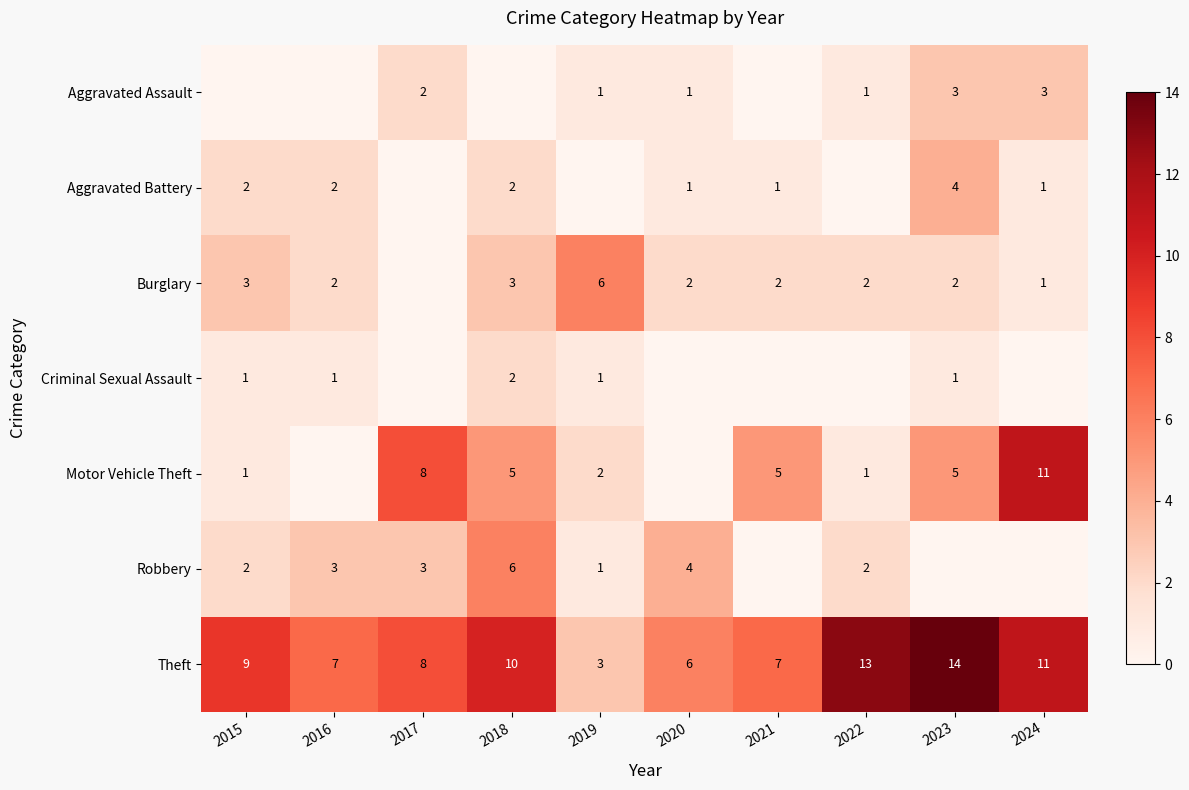

Which has a higher value, 2019 or 2015?

2019